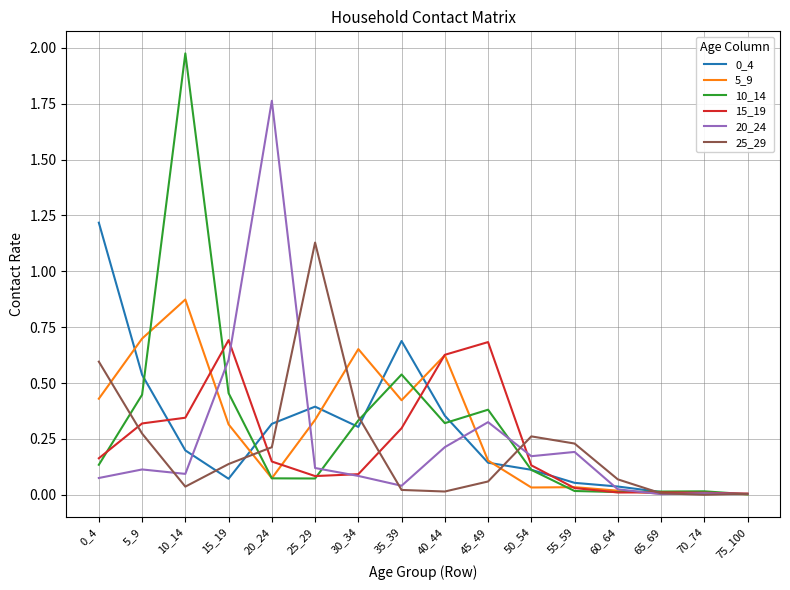

True or false: 5_9 has a value of 0.0 at 45_49.

False